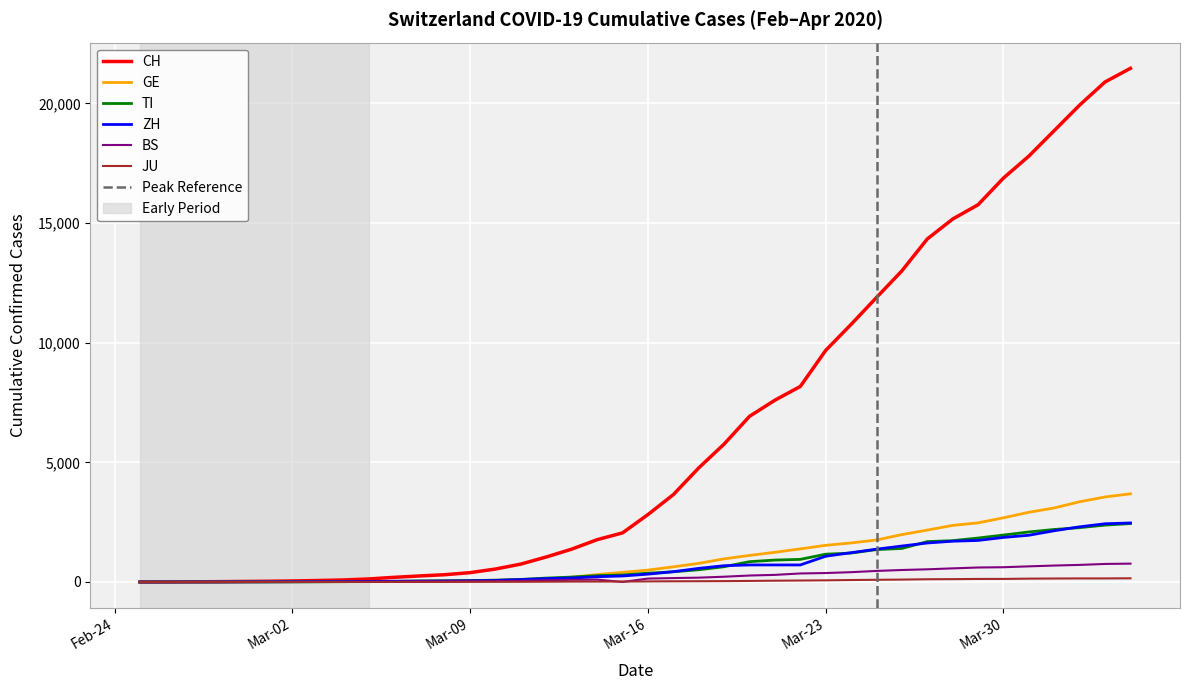

True or false: TI has more than 0 interior local peaks.

False